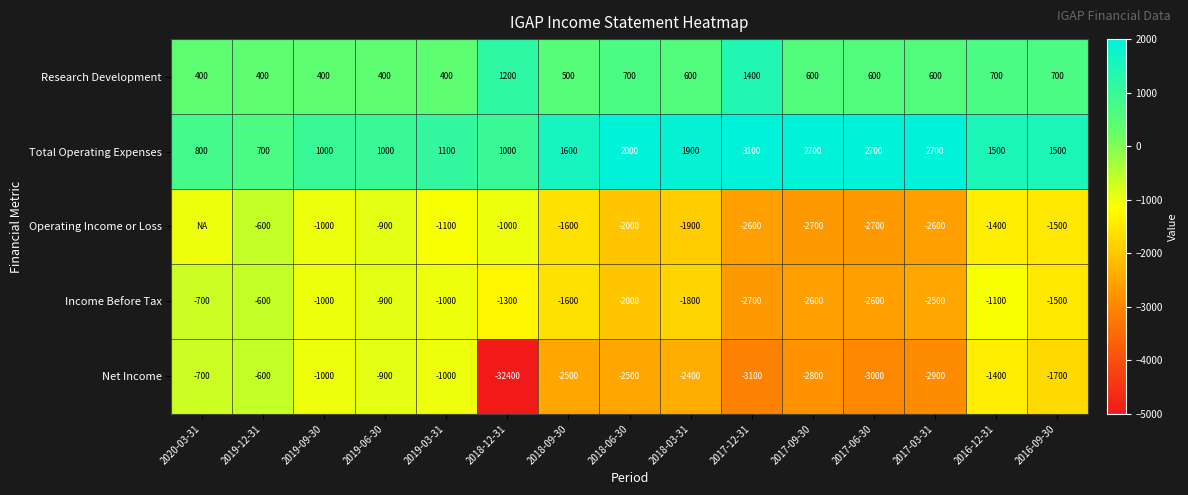

How many data points does each series have?

15